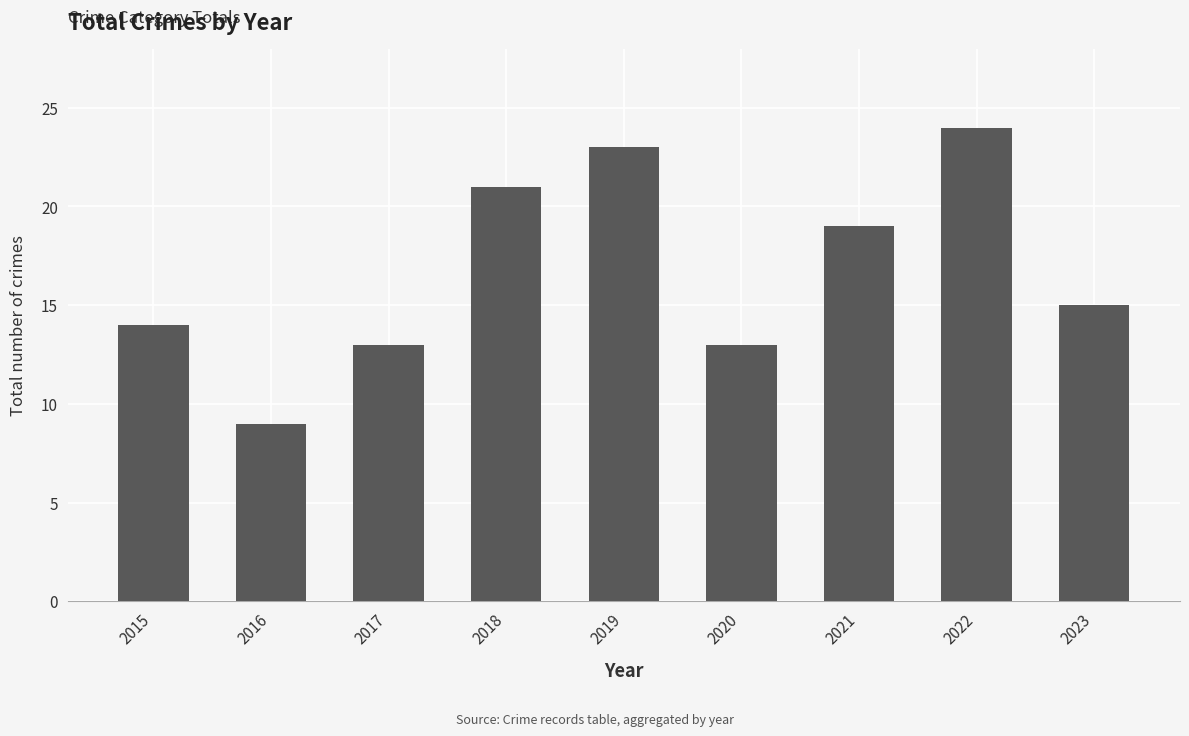

At which label is the value closest to 16?

2023